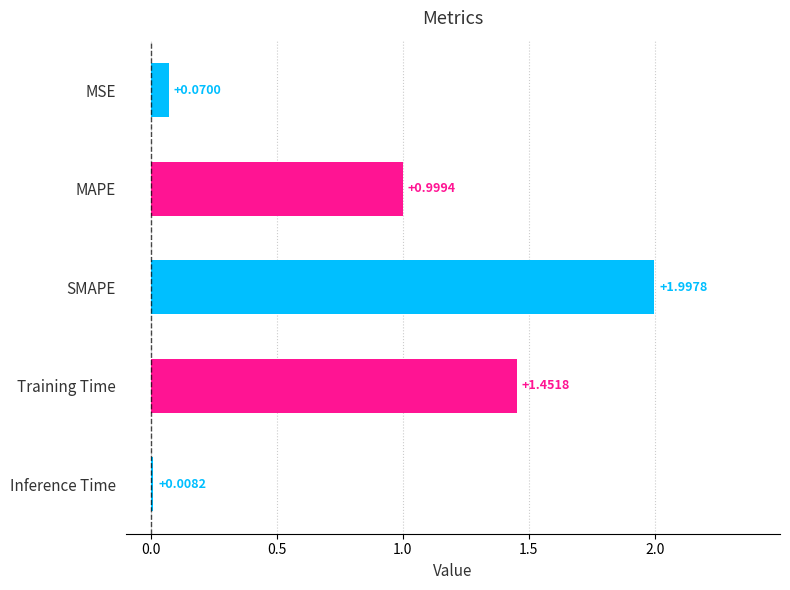

How many bars are there in total?

5